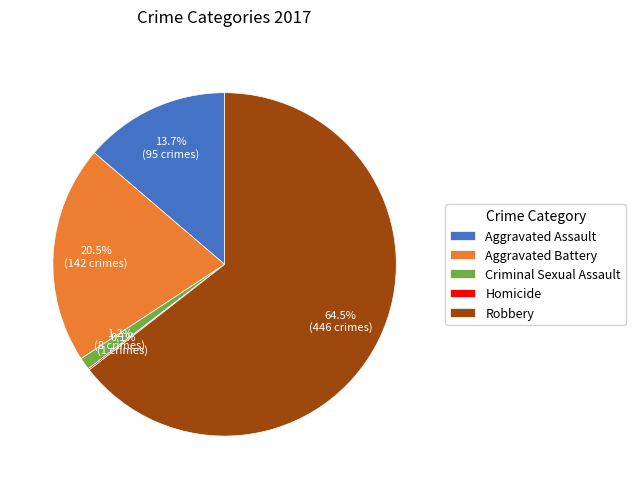

What is the largest slice in the pie chart?

Robbery